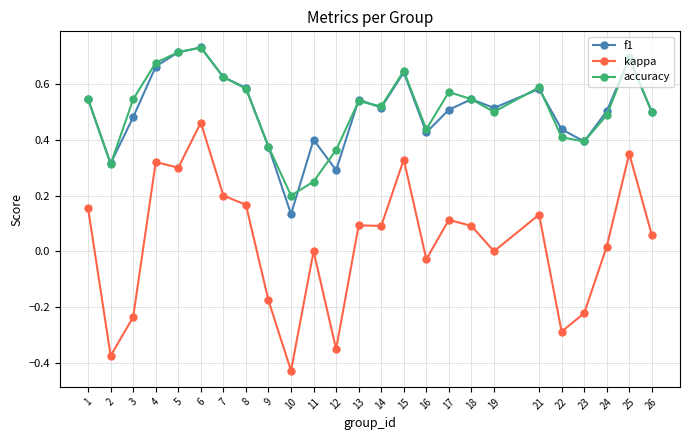

True or false: accuracy has more than 0 interior local peaks.

True